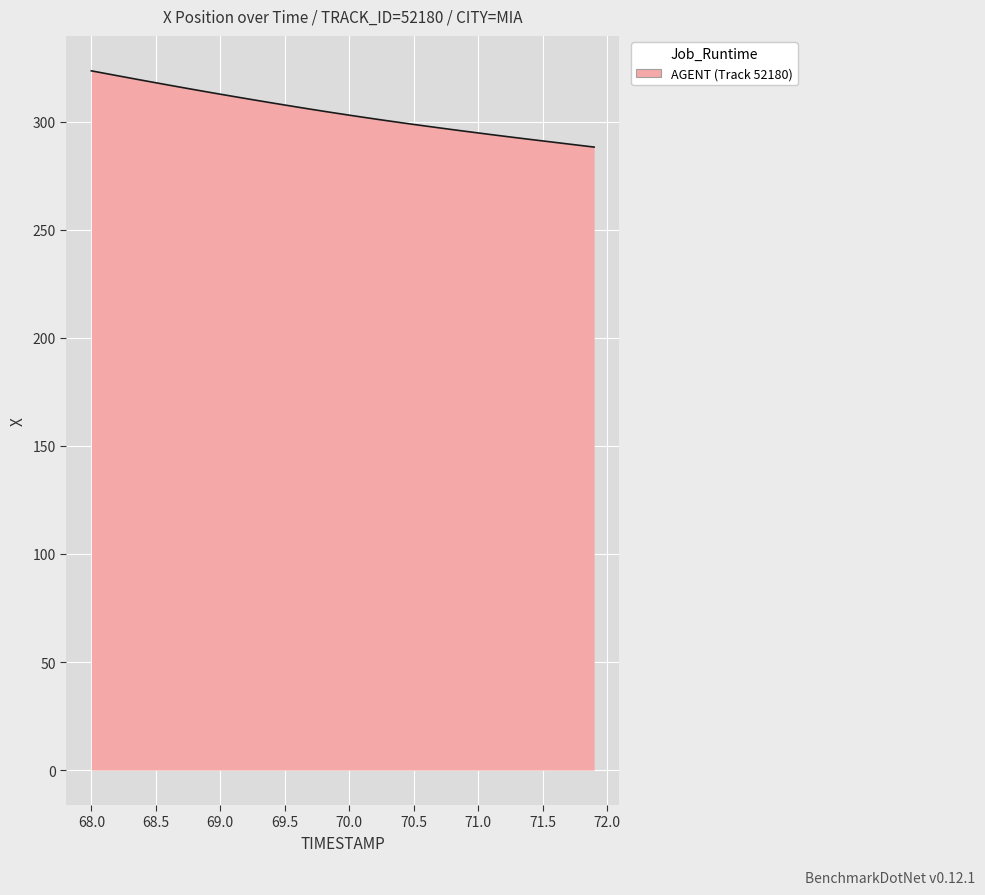

What is the smallest value displayed?

288.3